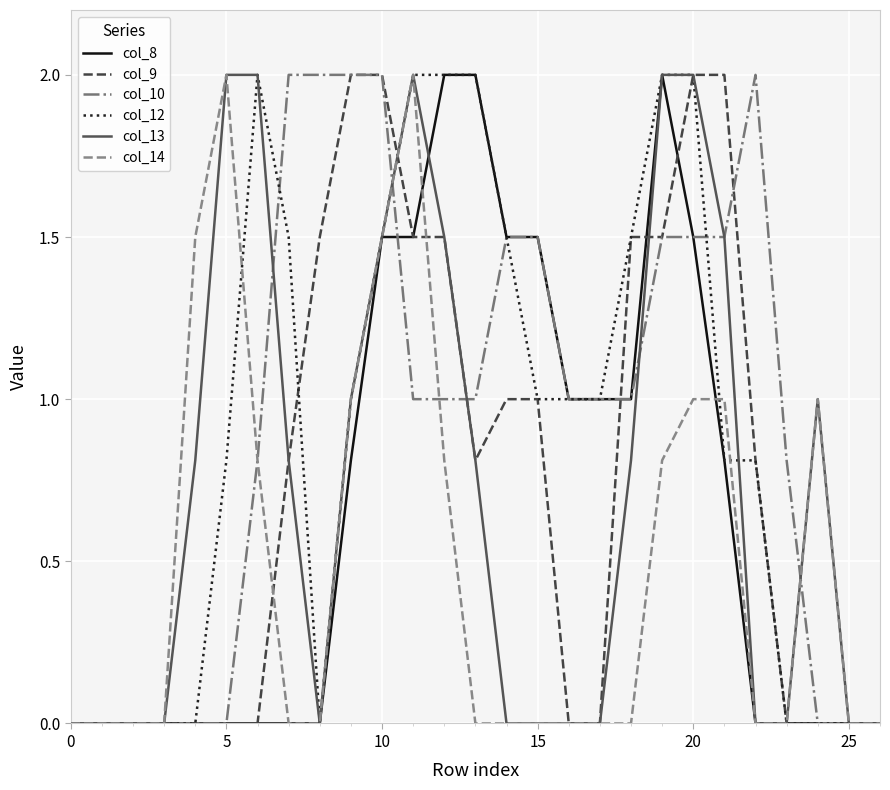

What is the maximum value shown in the chart?

2.0